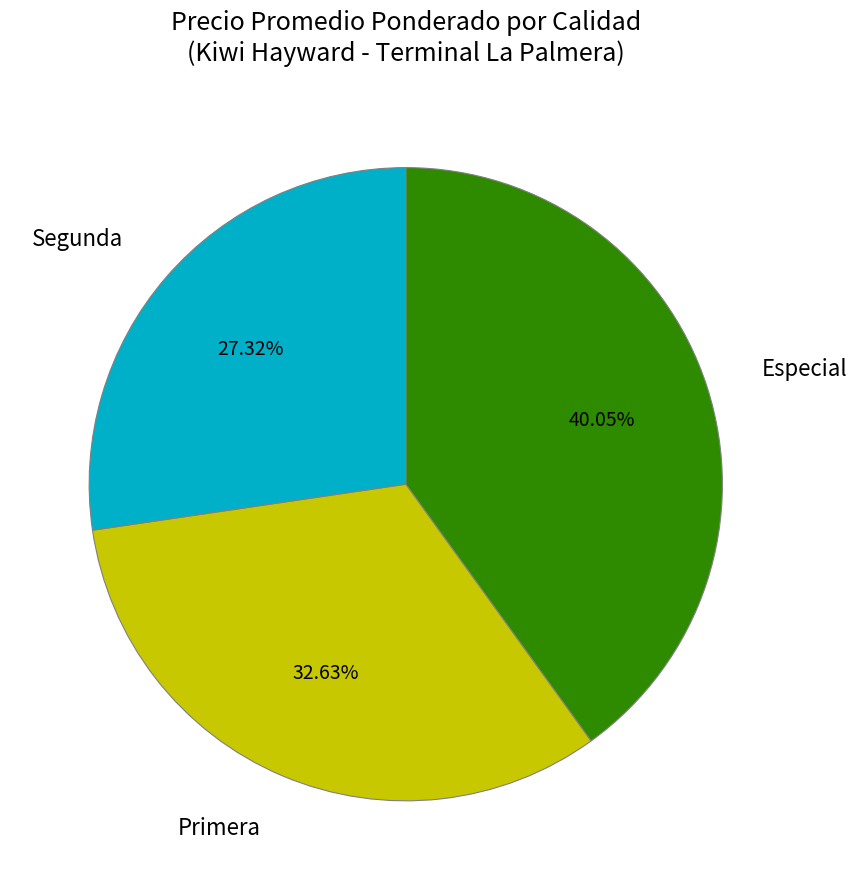

How much of the chart is everything except Primera?

67.4%